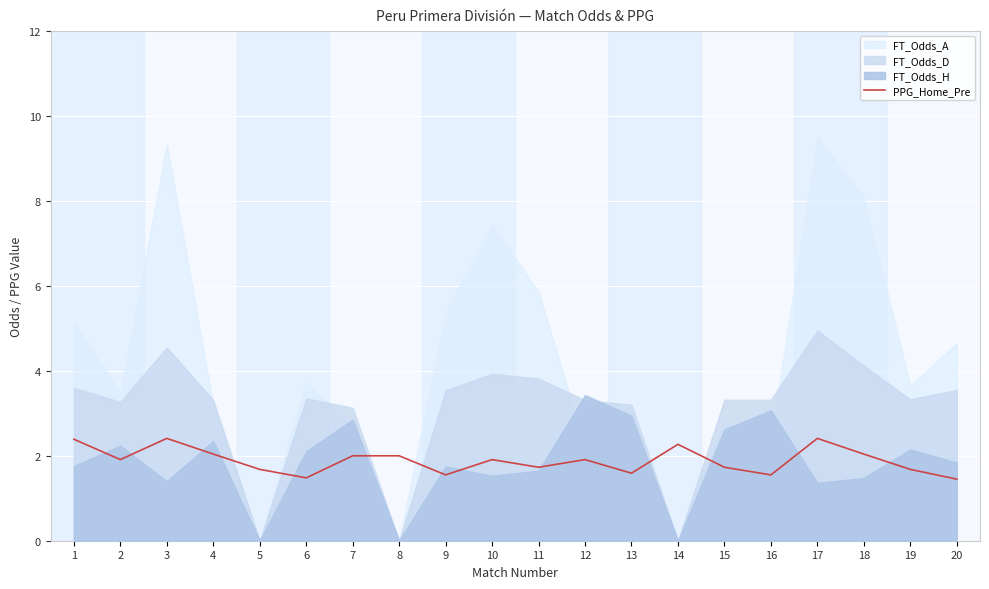

The PPG_Home_Pre series shows 0.9 at 10. True or false?

False